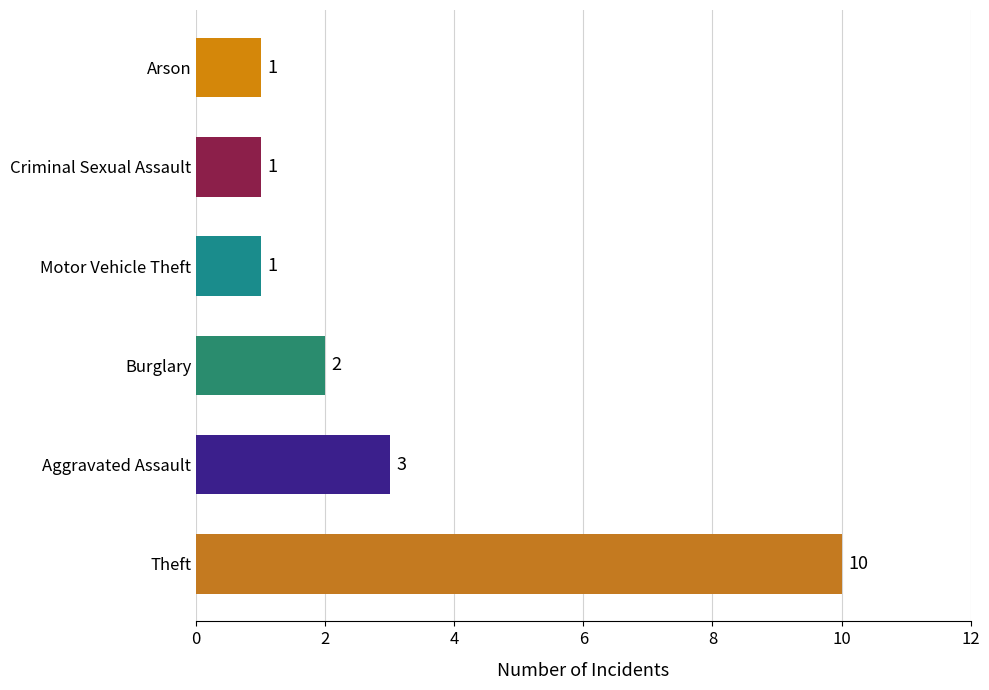

Is it true that the value at Motor Vehicle Theft is 1?

True